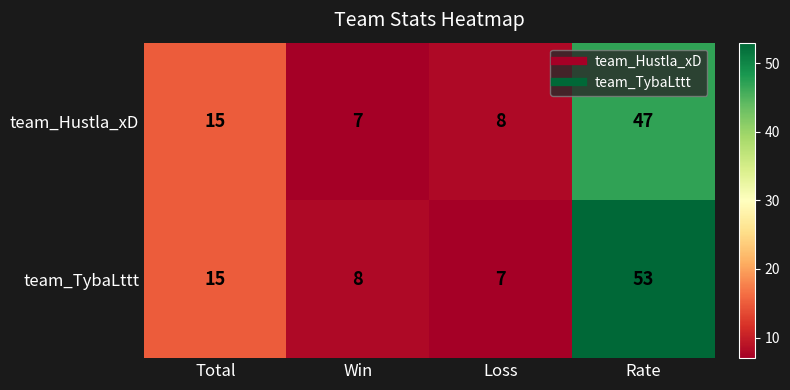

Which series changed the most between Loss and Rate?

team_TybaLttt